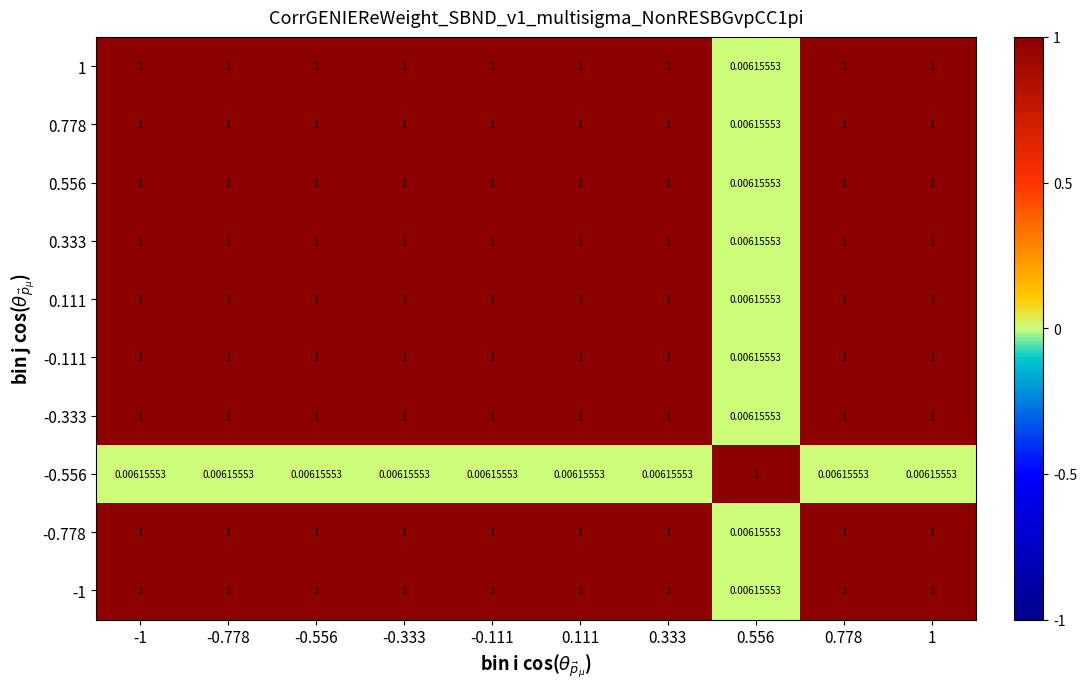

At how many categories does at least one series exceed 0?

10